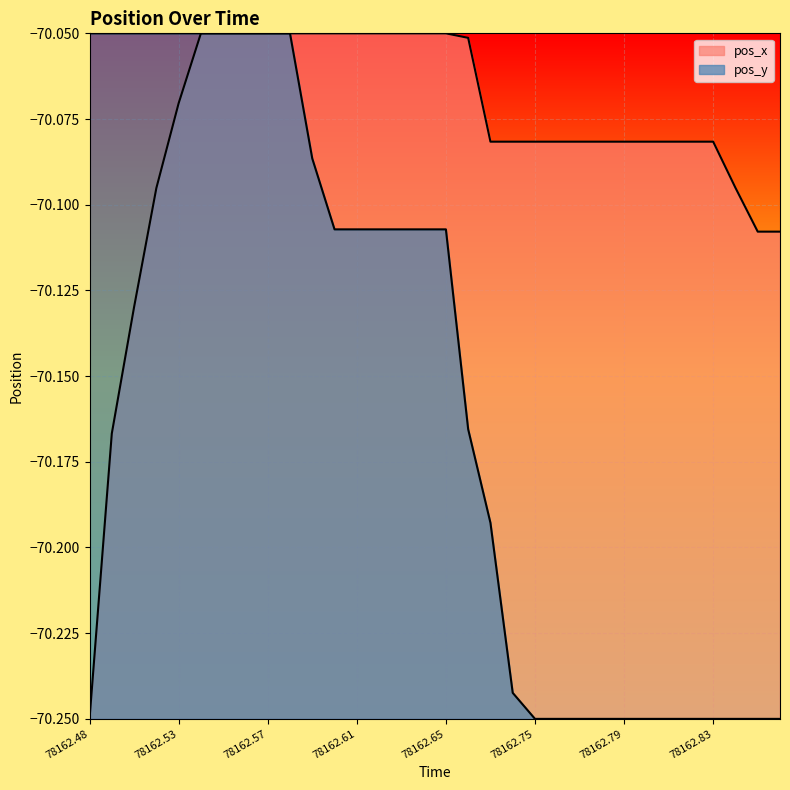

Reading right to left, list all the values displayed in this chart.

pos_x: -70.1	-70.1	-70.1	-70.1	-70.1	-70.1	-70.1	-70.1	-70.1	-70.1	-70.1	-70.1	-70.1	-70.1	-70.1	-70.1	-70.1	-70.1	-70.1	-70.1	-70.1	-70.1	-70.1	-70.1	-70.1	-70.1	-70.1	-70.1	-70.1	-70.1	-70.2	-70.2
pos_y: -70.2	-70.2	-70.2	-70.2	-70.2	-70.2	-70.2	-70.2	-70.2	-70.2	-70.2	-70.2	-70.2	-70.2	-70.2	-70.1	-70.1	-70.1	-70.1	-70.1	-70.1	-70.1	-70.1	-70.1	-70.1	-70.1	-70.1	-70.1	-70.1	-70.1	-70.1	-70.1